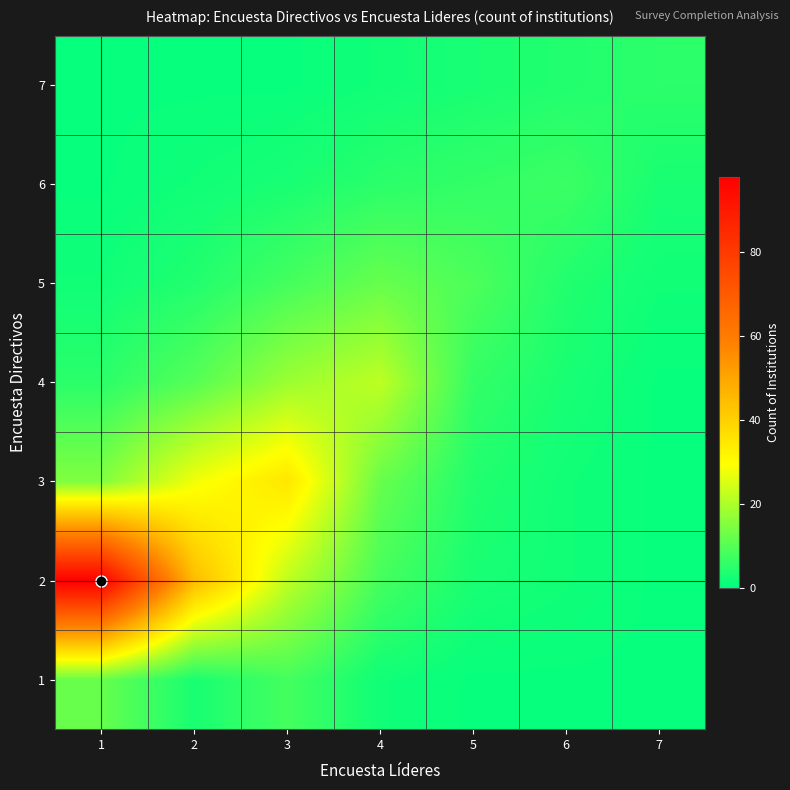

At how many categories does at least one series exceed 39?

2